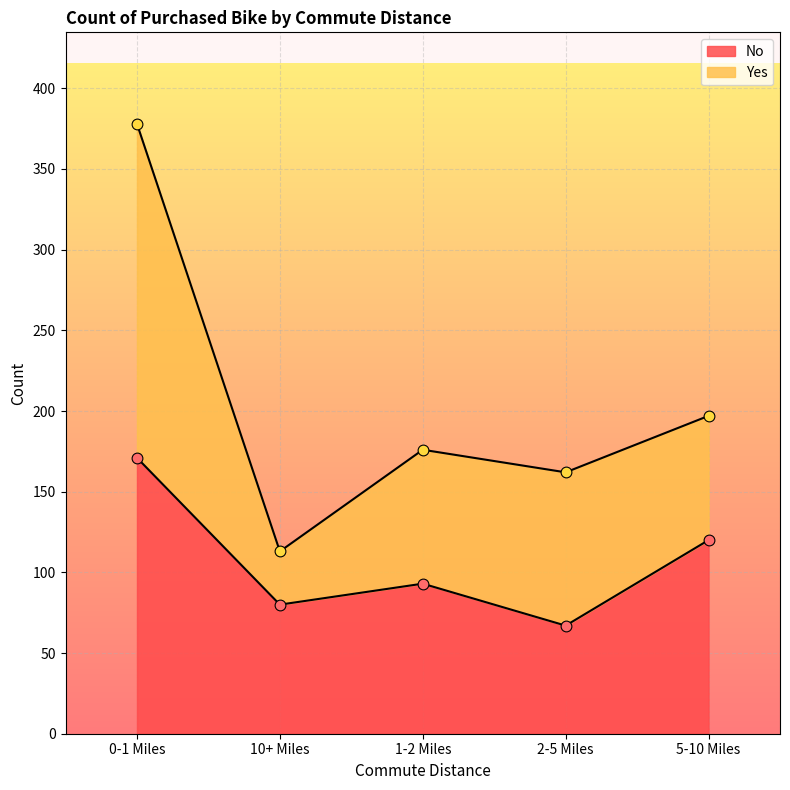

Which has a higher value, 2-5 Miles or 5-10 Miles?

5-10 Miles